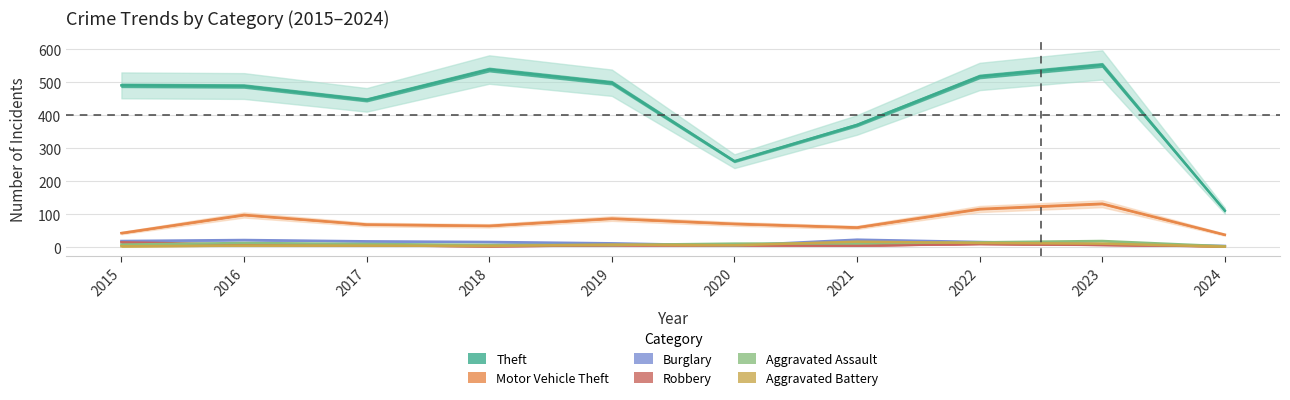

Which label corresponds to the largest value in the chart?

2023